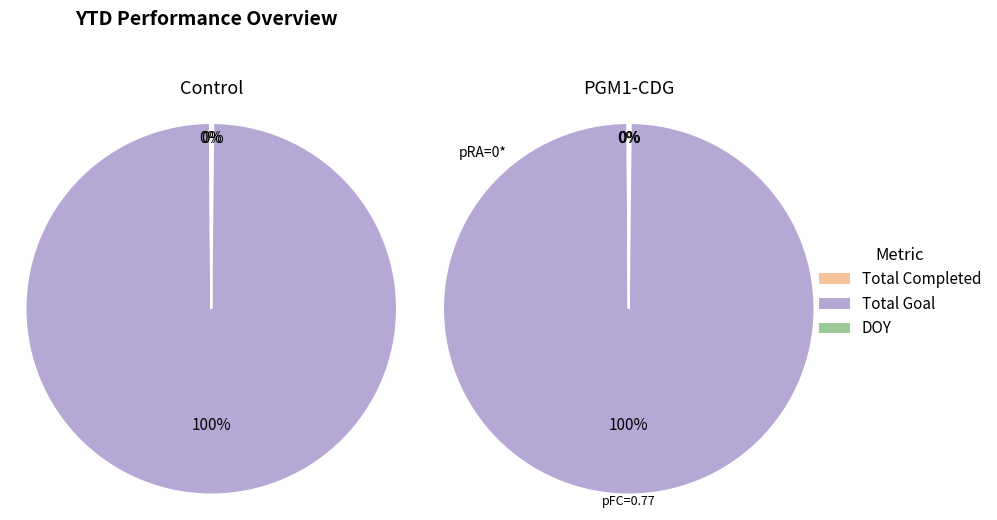

How many segments does this pie chart have?

3